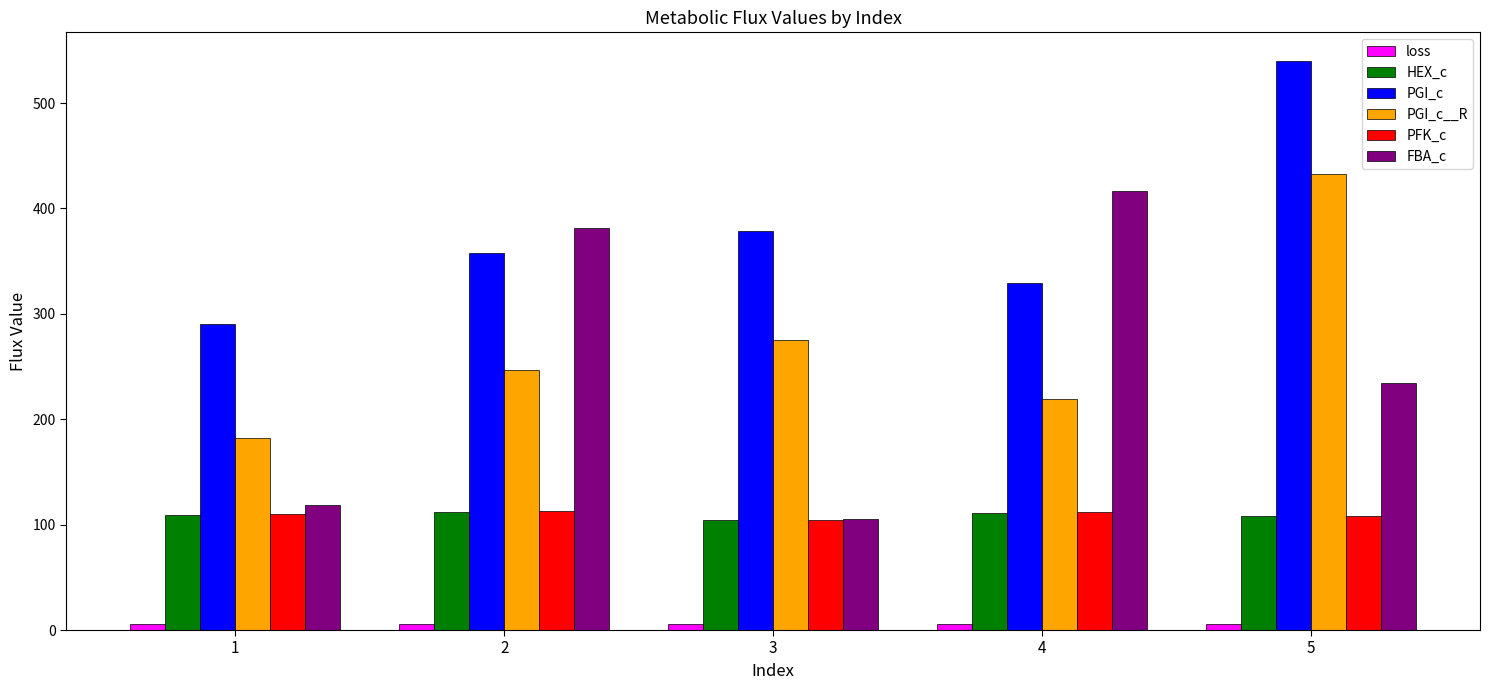

Between 1 and 3, which series saw the biggest shift?

PGI_c__R